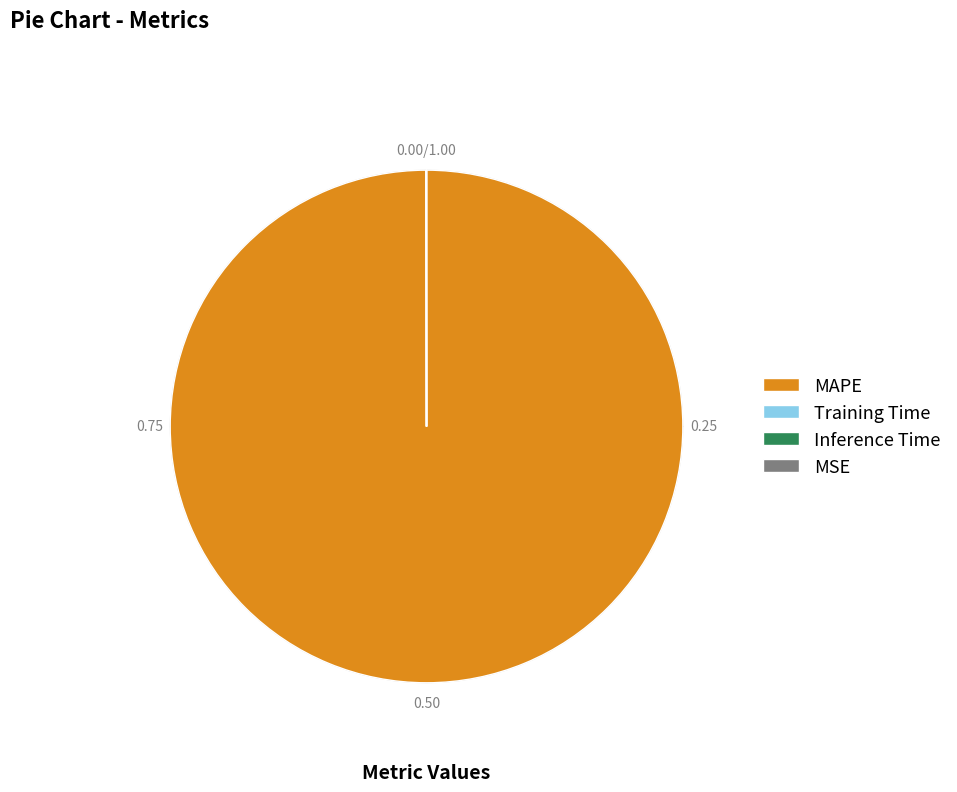

Which category has the smallest portion of the pie?

MSE